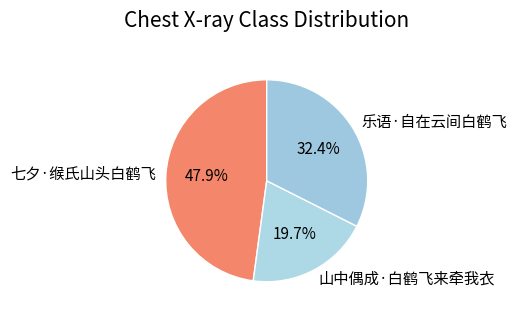

Is it true that 七夕·缑氏山头白鹤飞 is 34% of the pie?

False